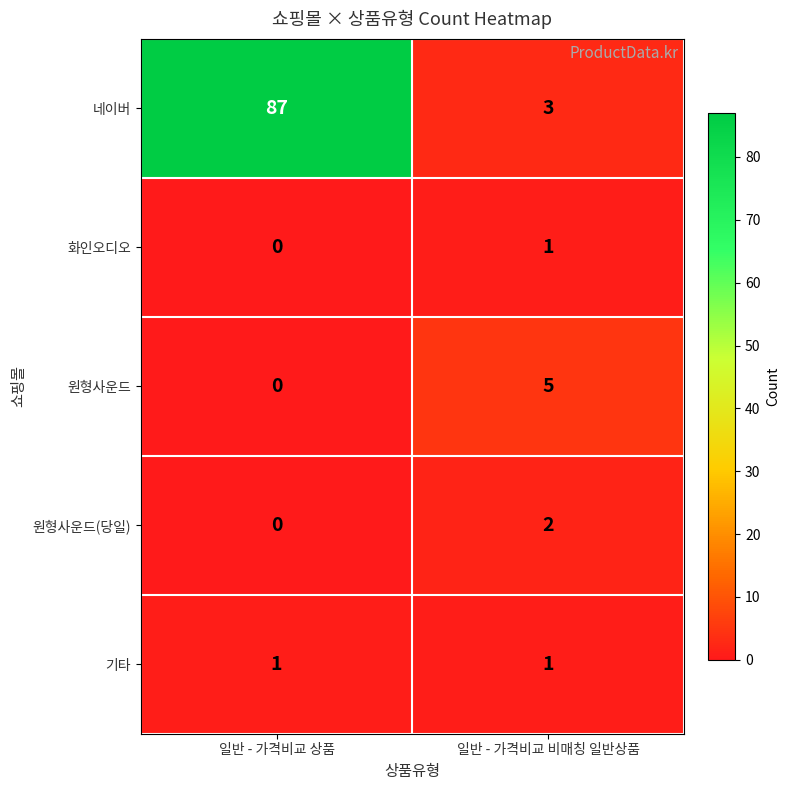

Count the number of data series in this chart.

5